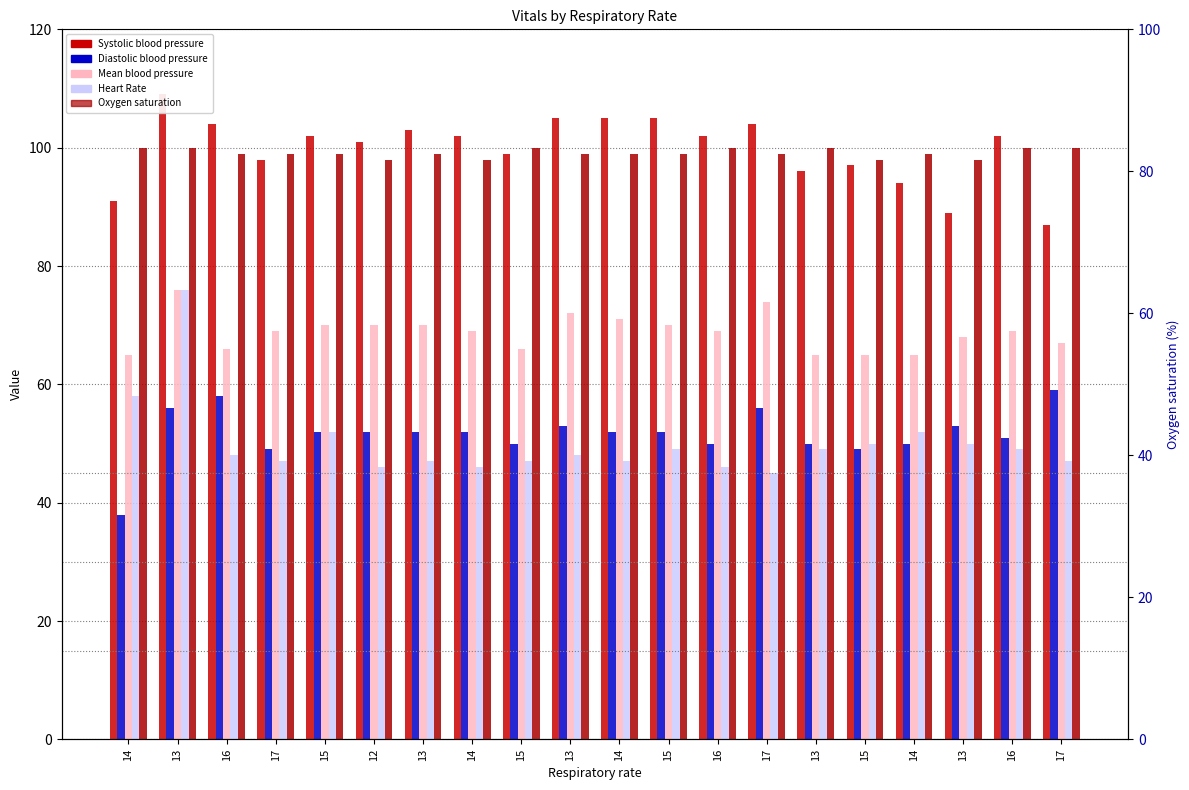

At which label is Diastolic blood pressure closest to 48?

17